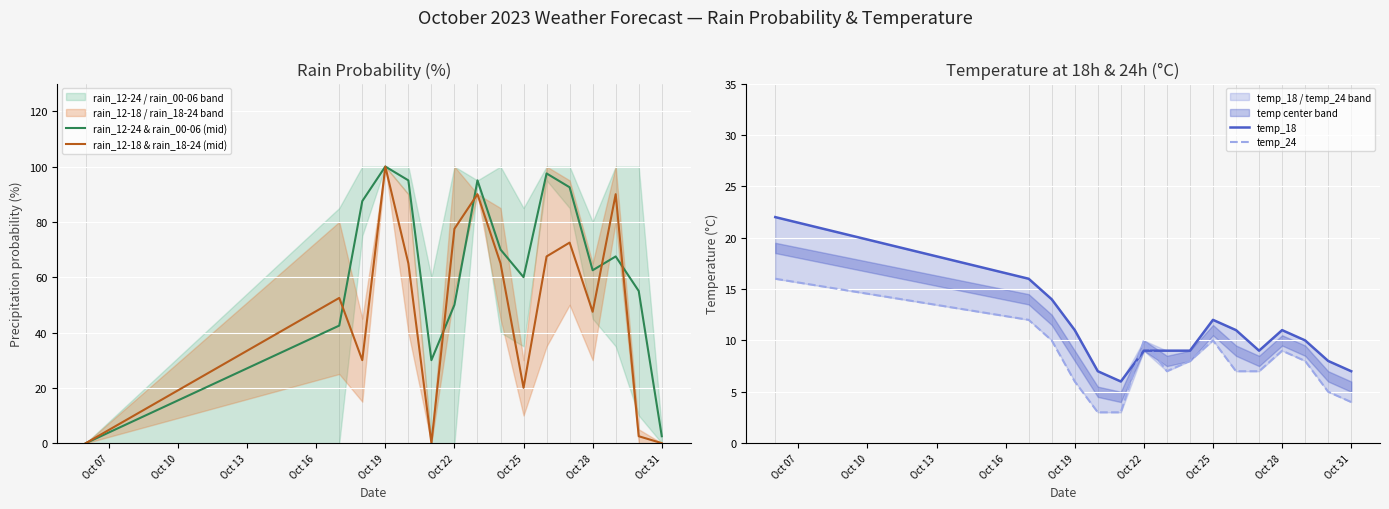

What are all the series names shown in the legend?

rain_12-24 & rain_00-06 (mid), rain_12-18 & rain_18-24 (mid), temp_18, temp_24